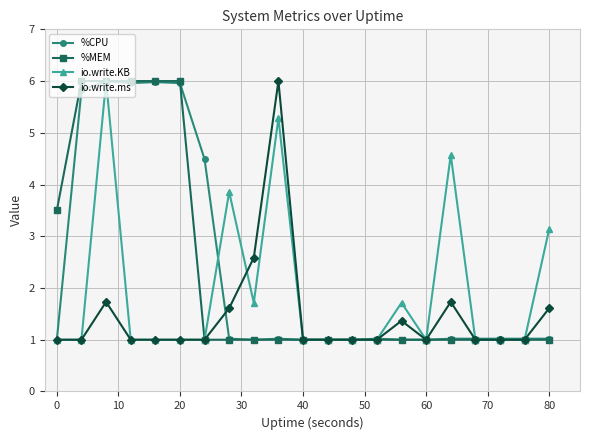

What is the value of the %CPU point at the 19th from the left?

1.0